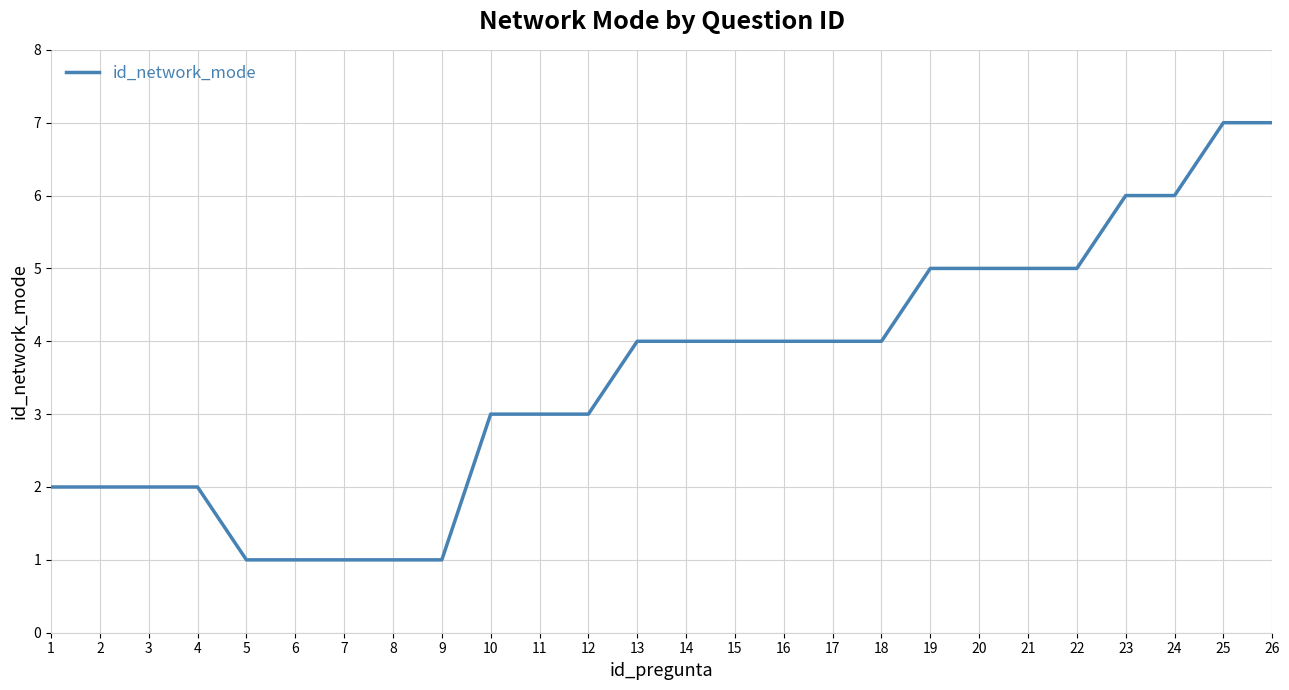

How many values are between 2 and 5?

17